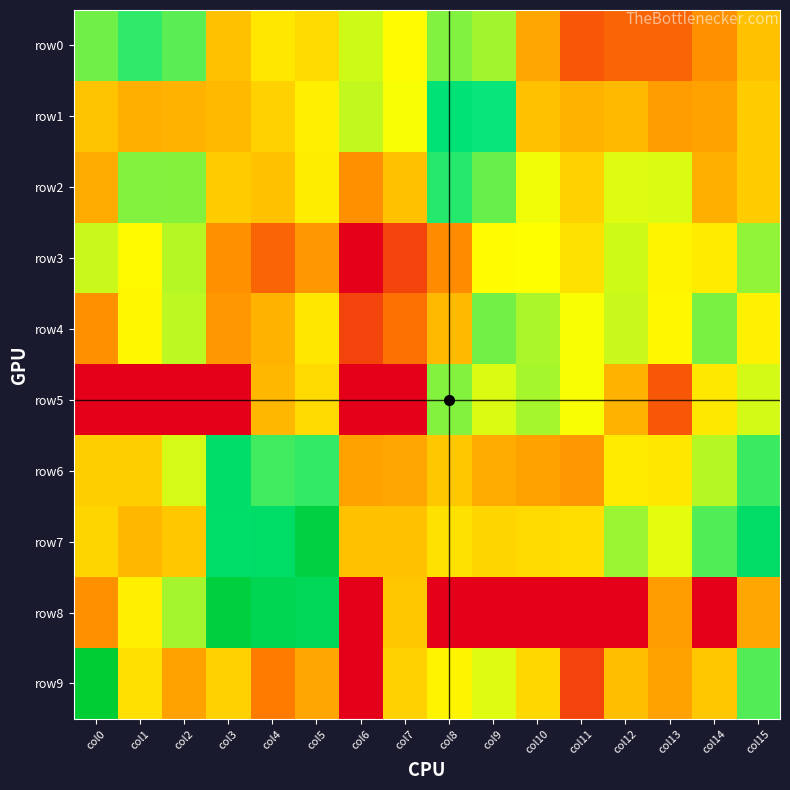

Reading left to right, extract all data points from this chart.

row0: col0=5.1	col1=5.6	col2=5.3	col3=3.0	col4=3.6	col5=3.4	col6=4.4	col7=4.0	col8=5.0	col9=4.7	col10=2.6	col11=1.4	col12=1.6	col13=1.6	col14=2.3	col15=3.0
row1: col0=3.1	col1=2.8	col2=2.8	col3=2.9	col4=3.3	col5=3.8	col6=4.5	col7=4.1	col8=6.2	col9=5.9	col10=3.0	col11=2.8	col12=2.9	col13=2.5	col14=2.6	col15=3.2
row2: col0=2.7	col1=5.0	col2=5.0	col3=3.2	col4=3.0	col5=3.7	col6=2.3	col7=3.0	col8=5.7	col9=5.2	col10=4.1	col11=3.3	col12=4.3	col13=4.3	col14=2.8	col15=3.2
row3: col0=4.4	col1=3.9	col2=4.6	col3=2.3	col4=1.6	col5=2.4	col6=0.0	col7=1.1	col8=2.2	col9=4.0	col10=4.0	col11=3.6	col12=4.4	col13=3.9	col14=3.7	col15=4.9
row4: col0=2.3	col1=3.9	col2=4.5	col3=2.4	col4=2.8	col5=3.6	col6=1.1	col7=1.8	col8=2.9	col9=5.1	col10=4.7	col11=4.0	col12=4.4	col13=3.9	col14=5.1	col15=3.8
row5: col0=0.0	col1=0.0	col2=0.0	col3=0.0	col4=2.9	col5=3.4	col6=0.0	col7=0.0	col8=5.0	col9=4.3	col10=4.7	col11=4.0	col12=2.8	col13=1.4	col14=3.7	col15=4.4
row6: col0=3.3	col1=3.3	col2=4.3	col3=6.6	col4=5.5	col5=5.6	col6=2.6	col7=2.6	col8=3.1	col9=2.7	col10=2.6	col11=2.4	col12=3.7	col13=3.6	col14=4.6	col15=5.6
row7: col0=3.4	col1=2.9	col2=3.1	col3=6.6	col4=6.6	col5=7.6	col6=3.0	col7=3.0	col8=3.6	col9=3.4	col10=3.4	col11=3.5	col12=4.8	col13=4.2	col14=5.4	col15=6.7
row8: col0=2.3	col1=3.8	col2=4.7	col3=7.7	col4=7.2	col5=7.1	col6=0.0	col7=3.1	col8=0.0	col9=0.0	col10=0.0	col11=0.0	col12=0.0	col13=2.5	col14=0.0	col15=2.6
row9: col0=8.0	col1=3.5	col2=2.6	col3=3.3	col4=1.9	col5=2.6	col6=0.0	col7=3.3	col8=3.9	col9=4.3	col10=3.4	col11=1.1	col12=3.0	col13=2.6	col14=3.1	col15=5.4